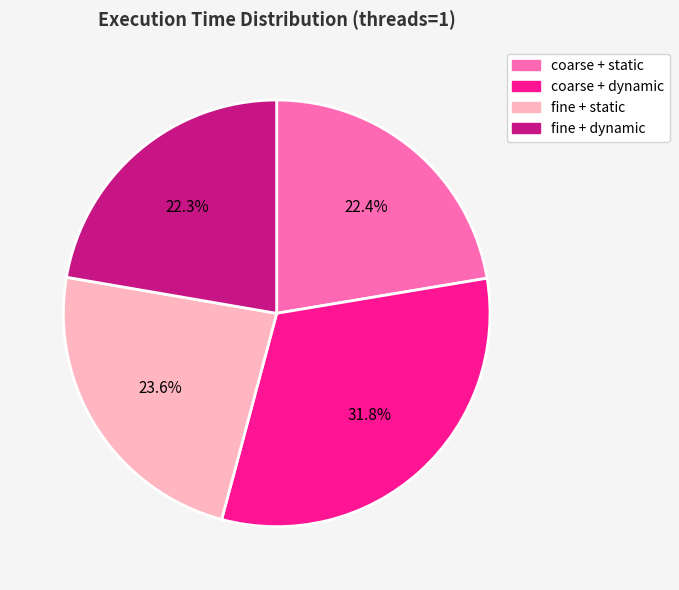

To the nearest percent, what is the difference between the fine + static and fine + dynamic slice percentages?

1%